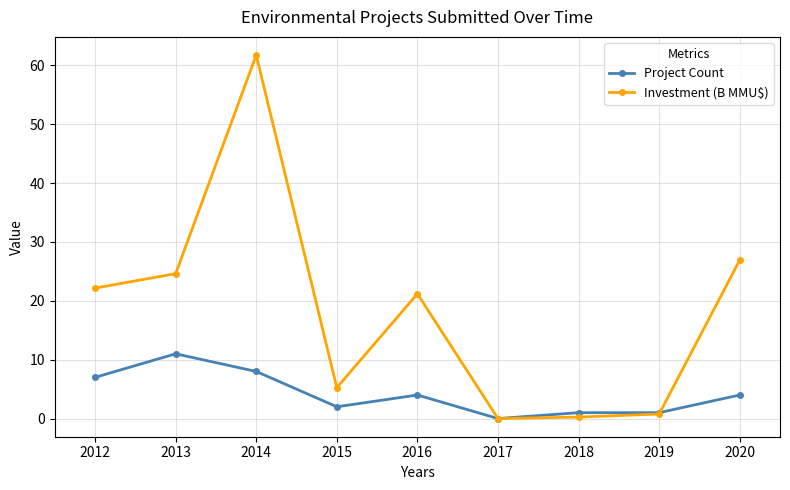

At which label is Investment (B MMU$) closest to 30?

2020